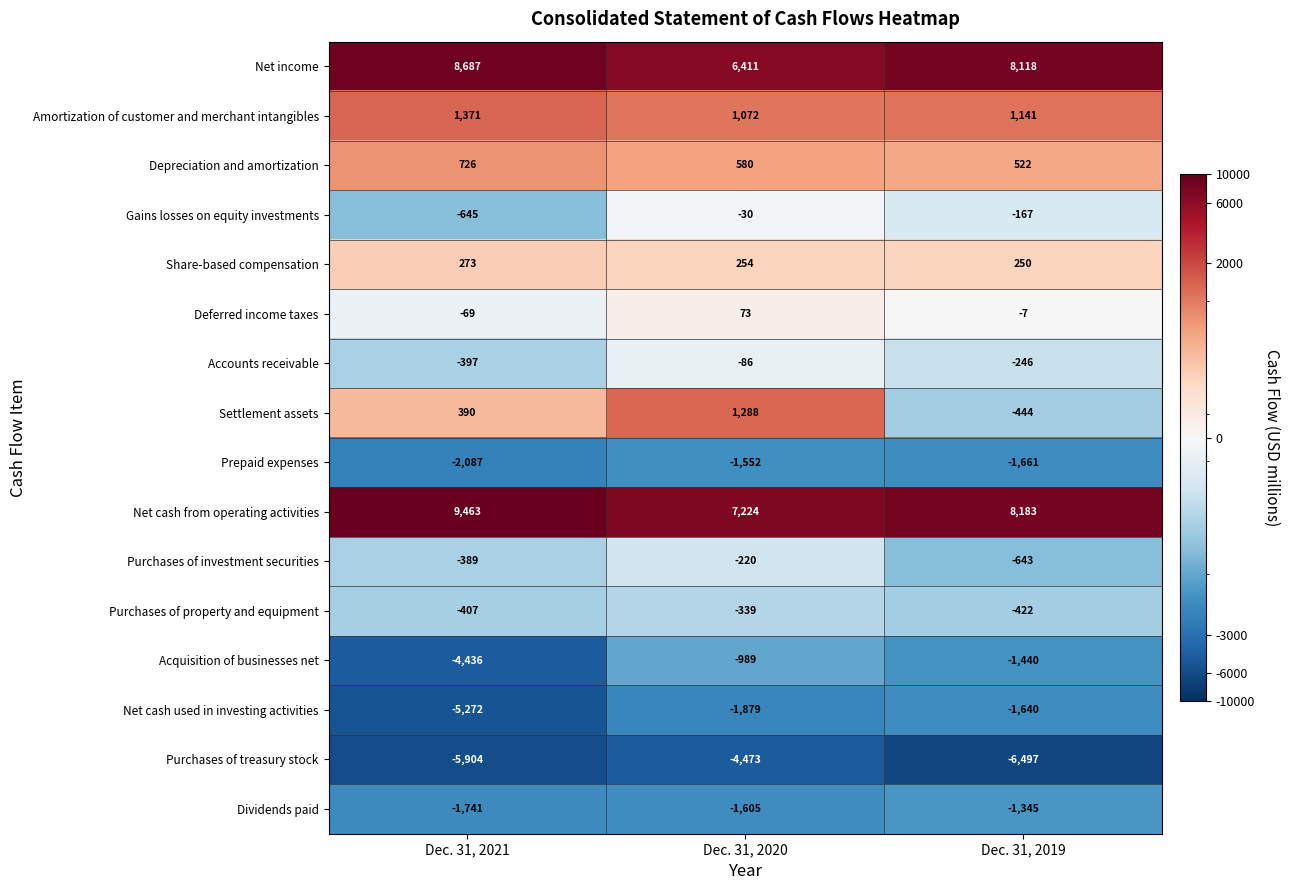

What is the greatest value displayed?

9463